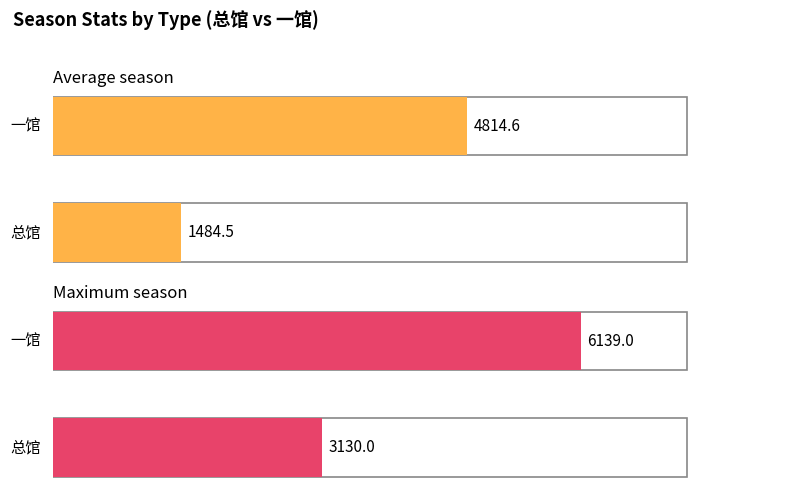

How many series are shown in this chart?

2